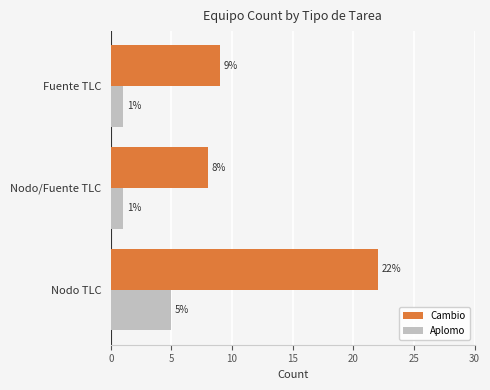

At how many categories does at least one series exceed 18?

1